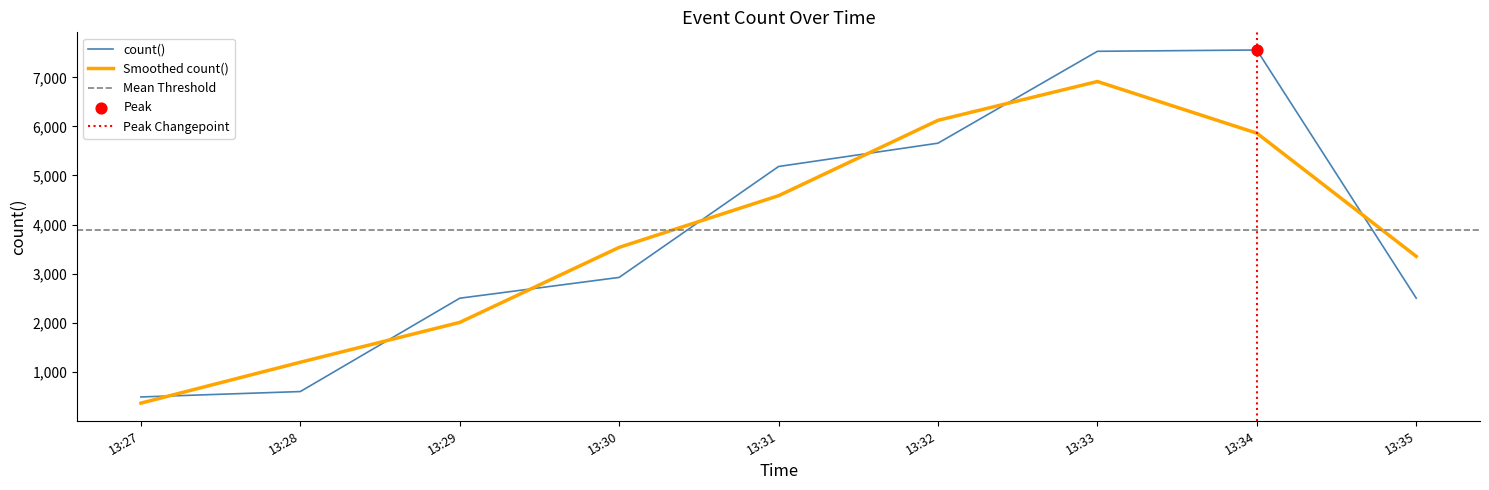

What value does the count() series have at 13:35?

2500.0